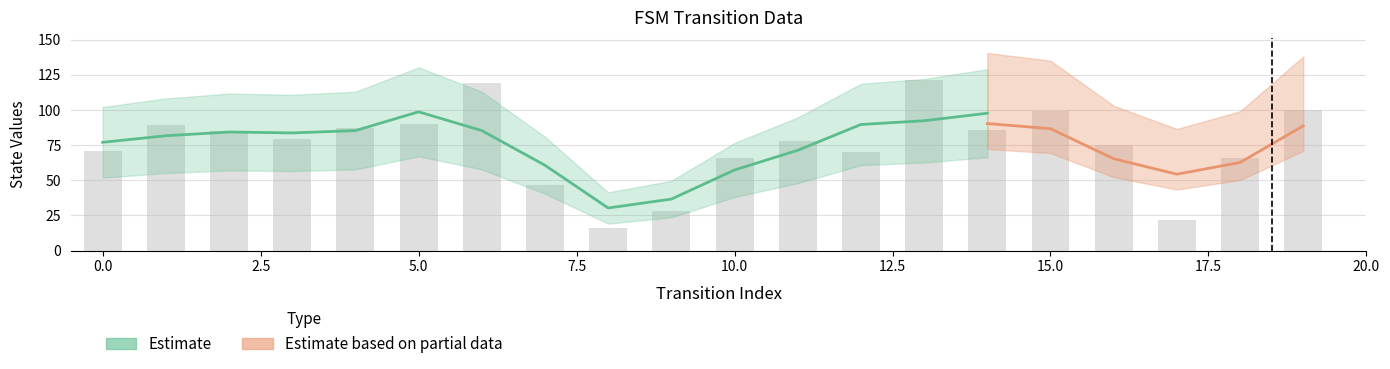

Rank the categories by value from highest to lowest.

13, 6, 19, 15, 5, 1, 4, 14, 2, 3, 11, 16, 0, 12, 10, 18, 7, 9, 17, 8